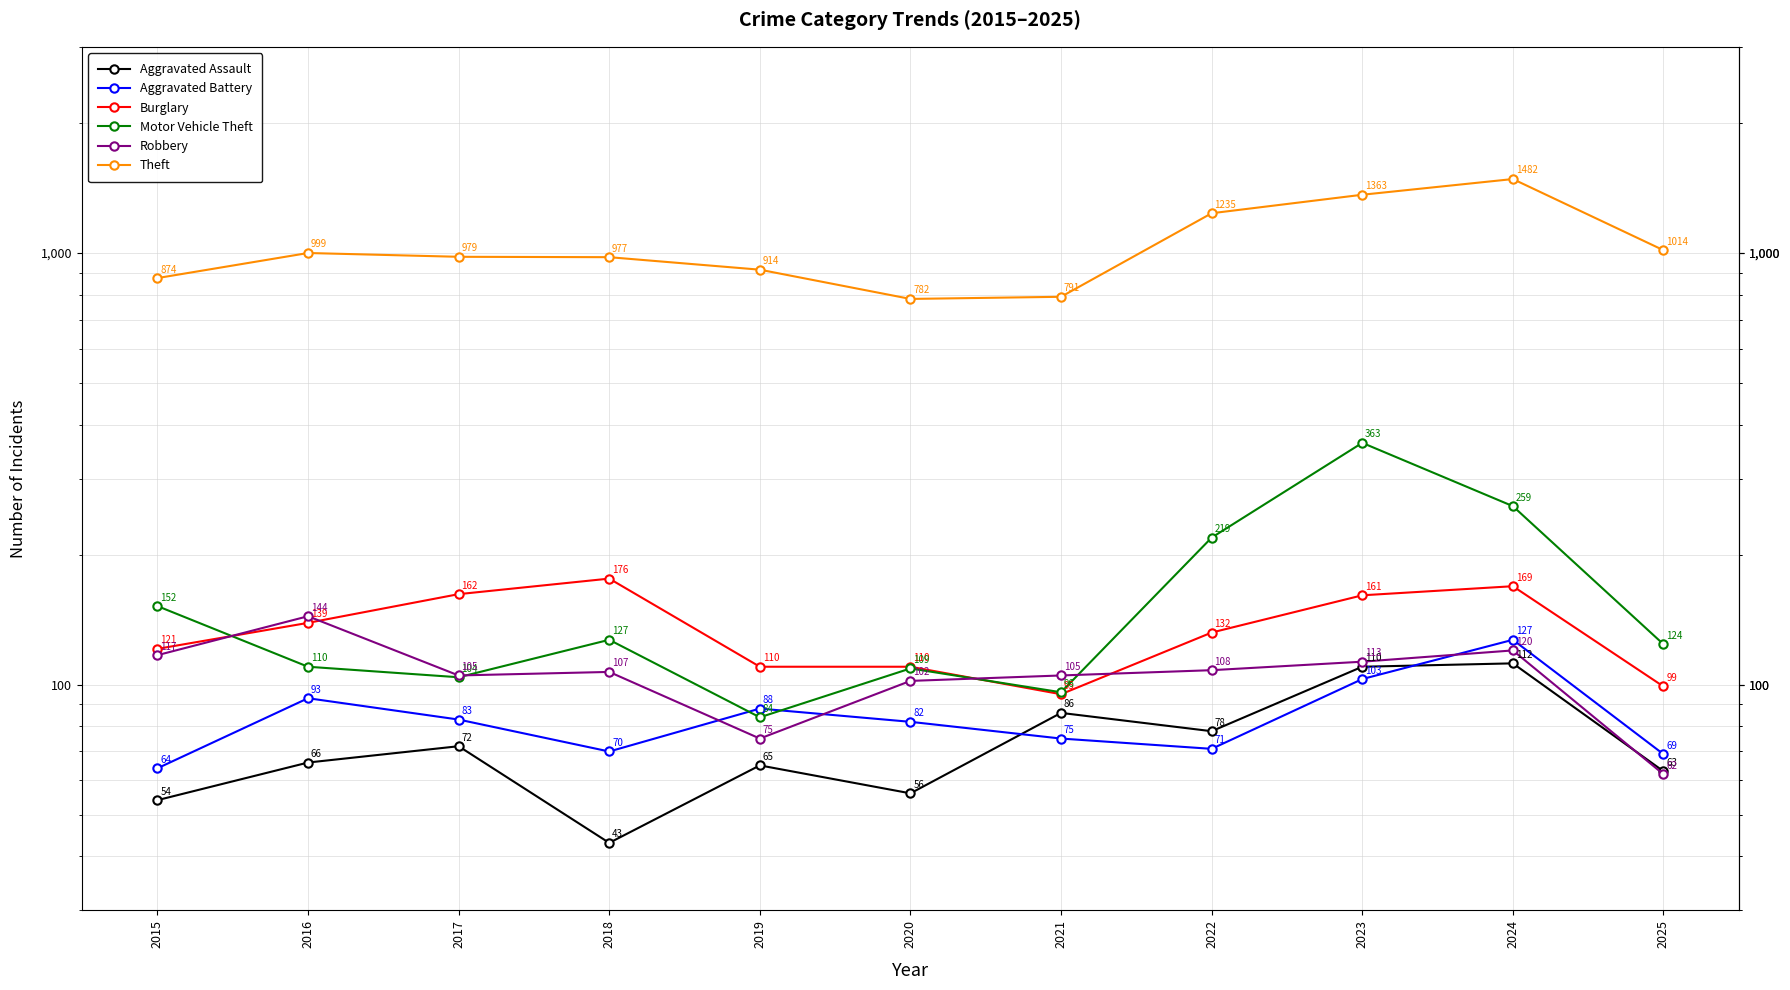

What is the difference between the maximum and second lowest values in the Robbery series?

69